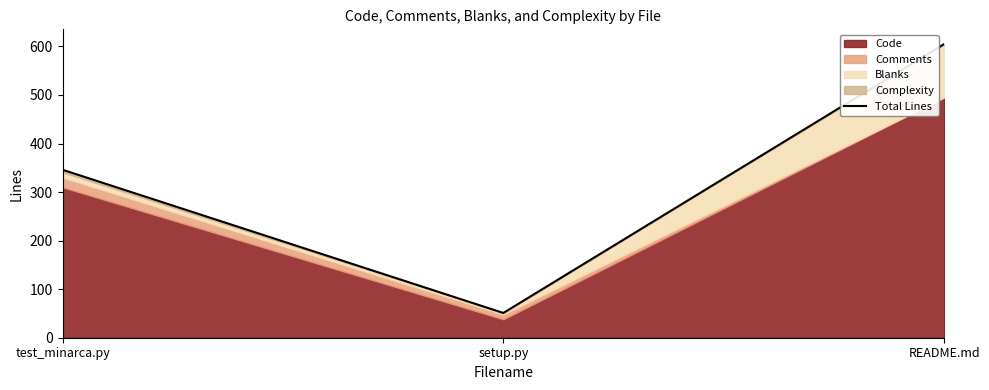

What is the change in value from test_minarca.py to setup.py?

-295